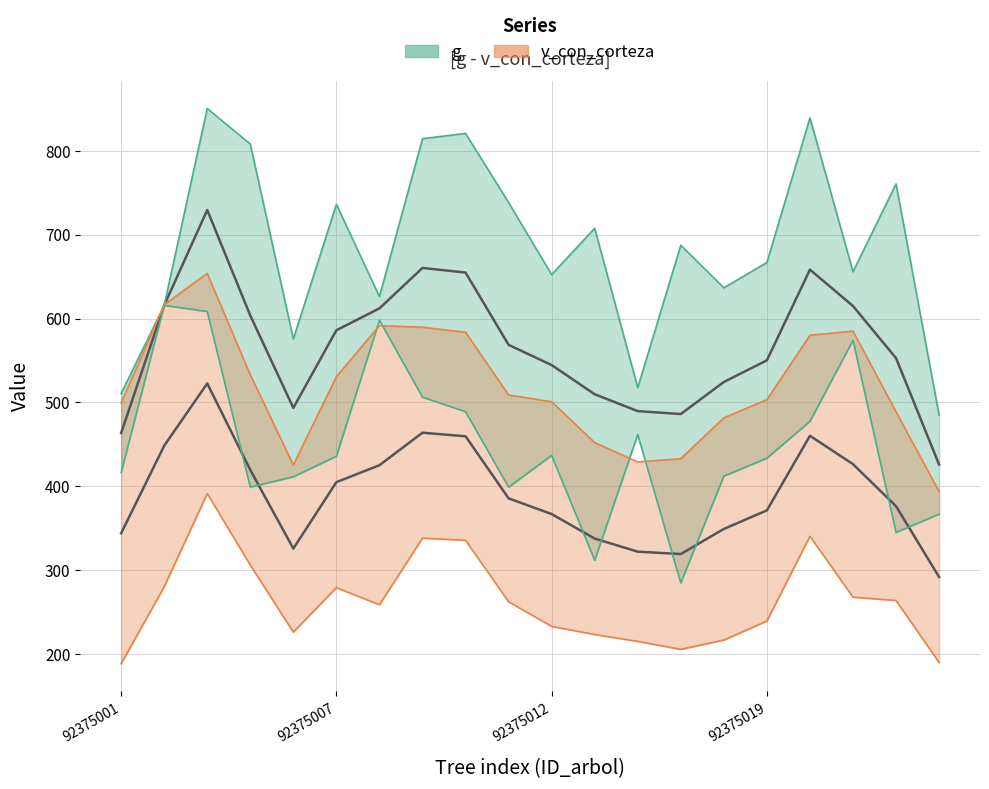

What is the sum of the g (mean line) values at 18 and 11?

1062.6